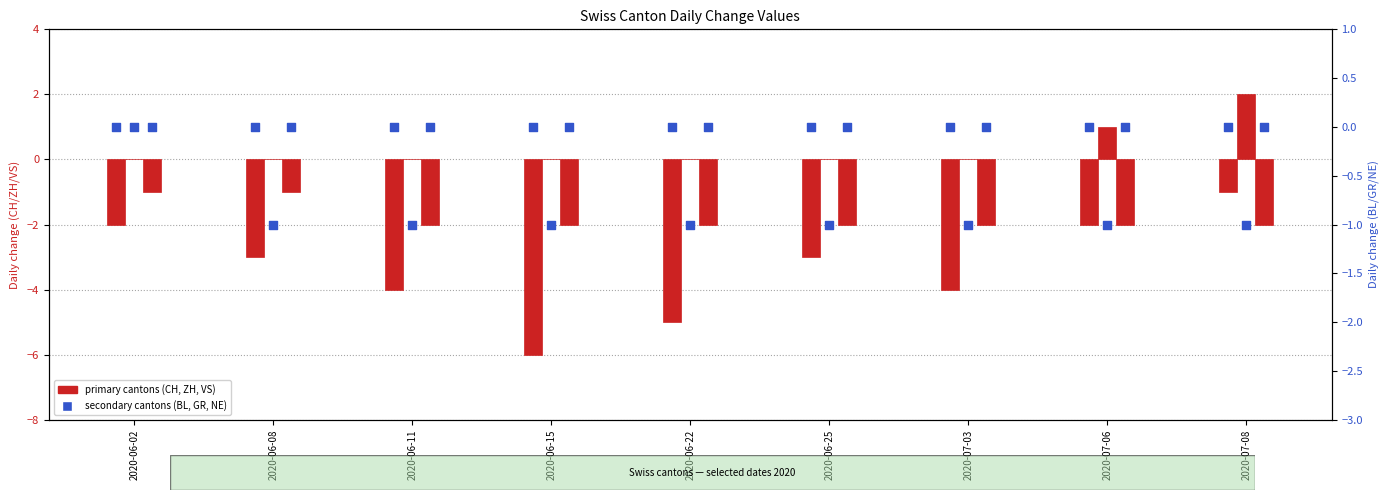

What is the total value across all series at 2020-06-25?

-6